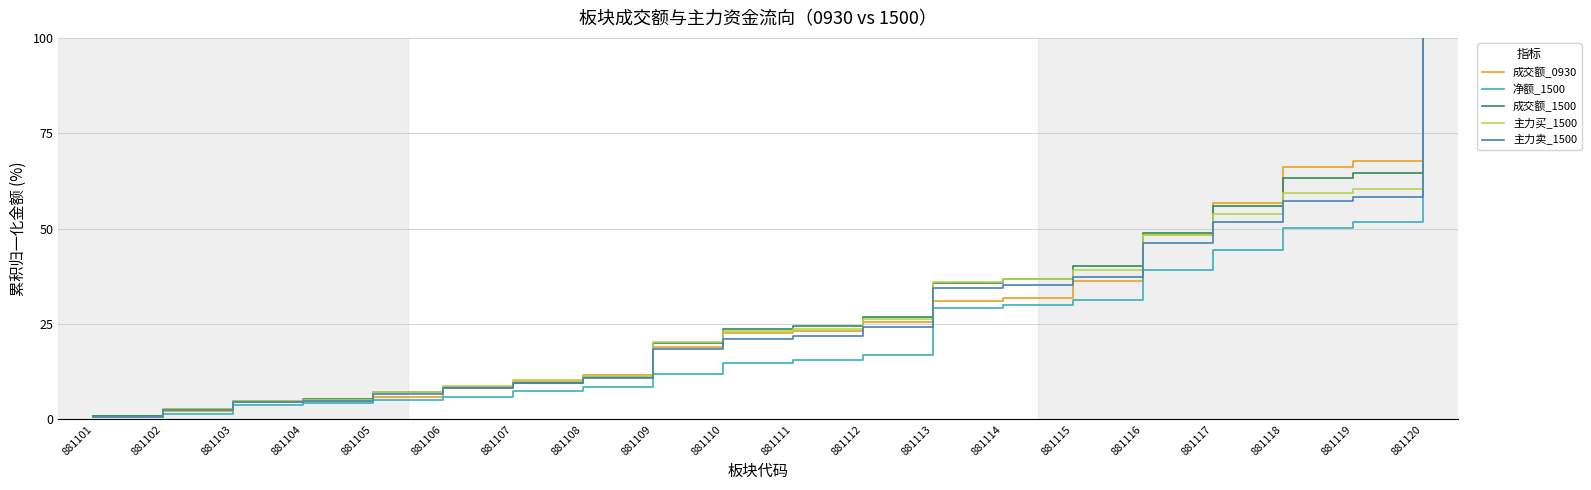

At which category is the sum across all series the highest?

881120